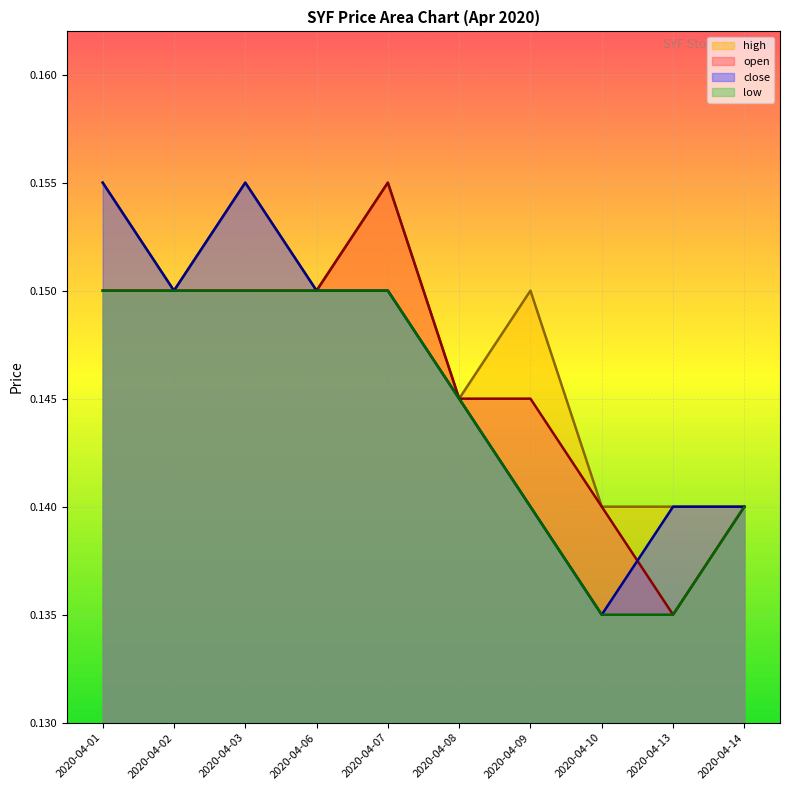

What is the total value across all series at 2020-04-14?

0.6